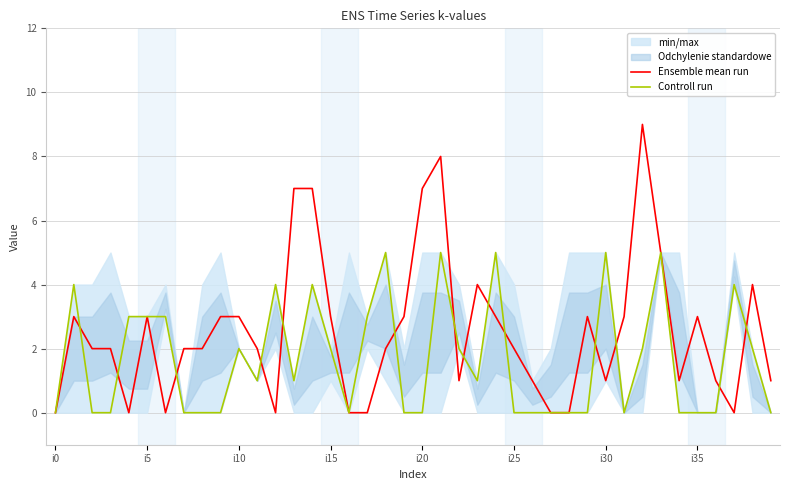

Is it true that Ensemble mean run equals 0 at i30?

False